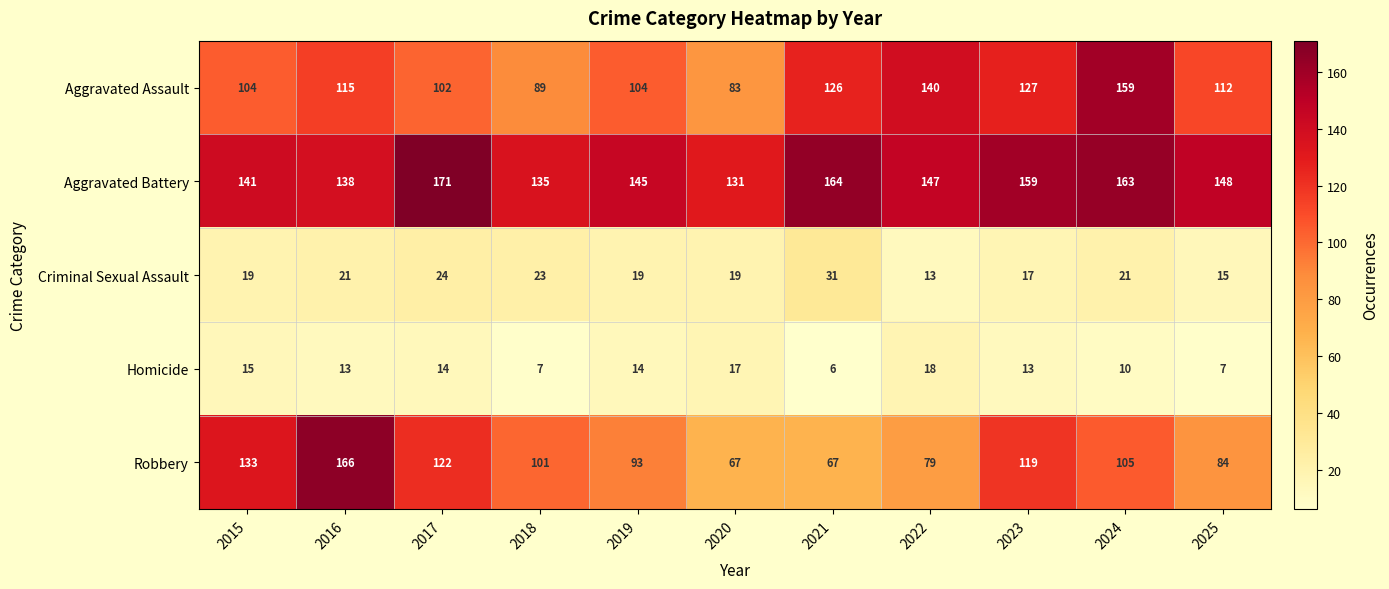

How many data points in Aggravated Assault are less than 112?

5